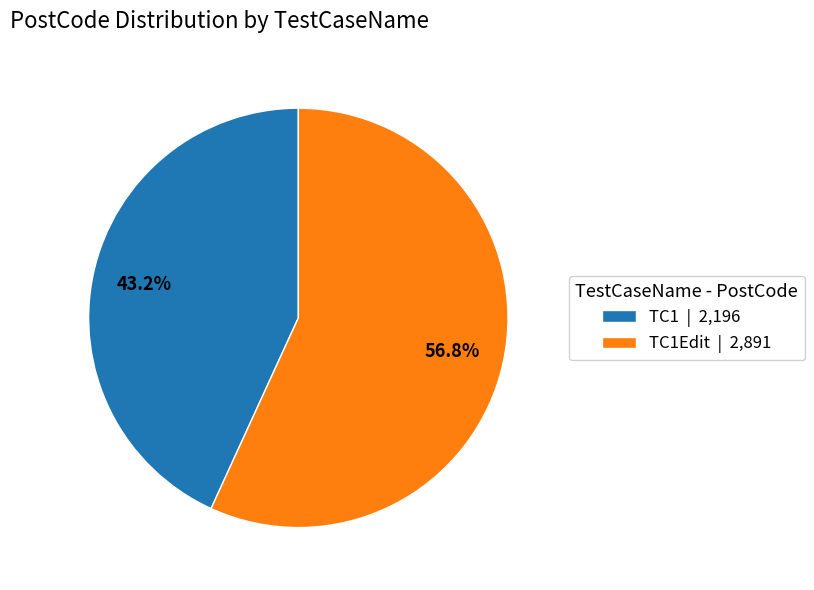

What percentage is NOT represented by TC1 | 2,196?

56.8%